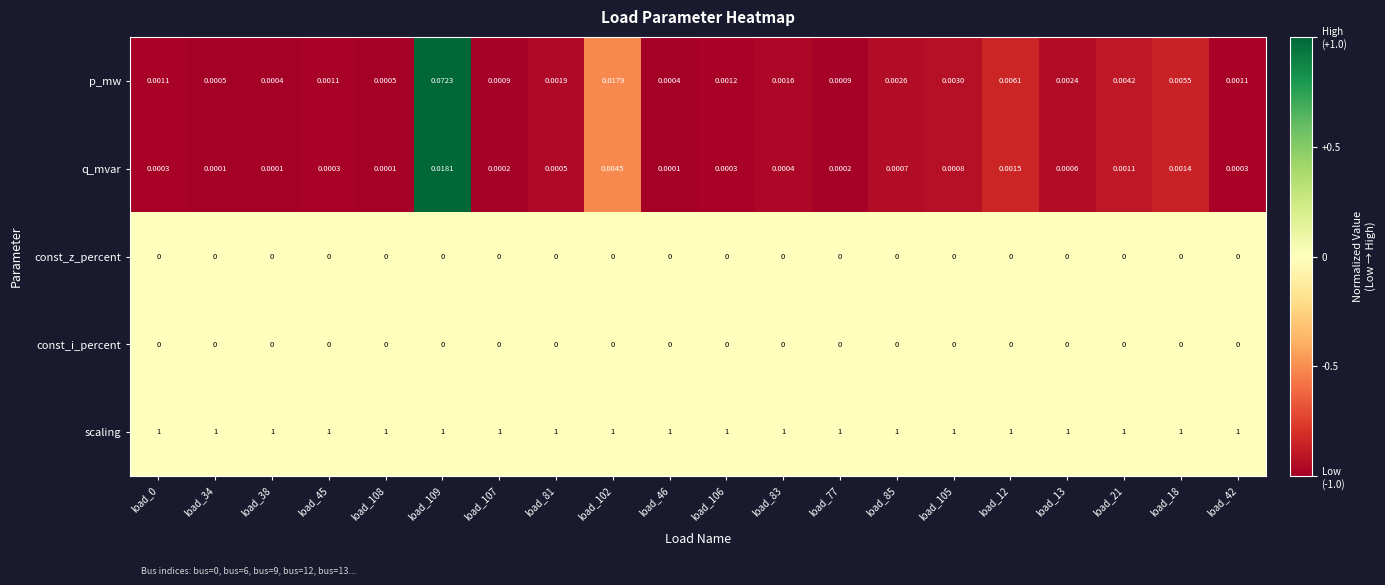

How many distinct data groups are displayed?

5